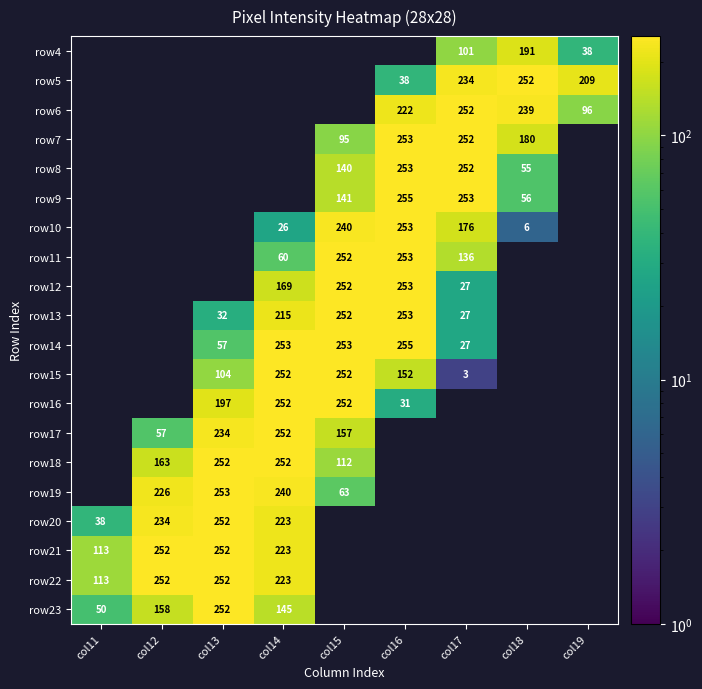

Is it true that row12 equals 169 at col14?

True